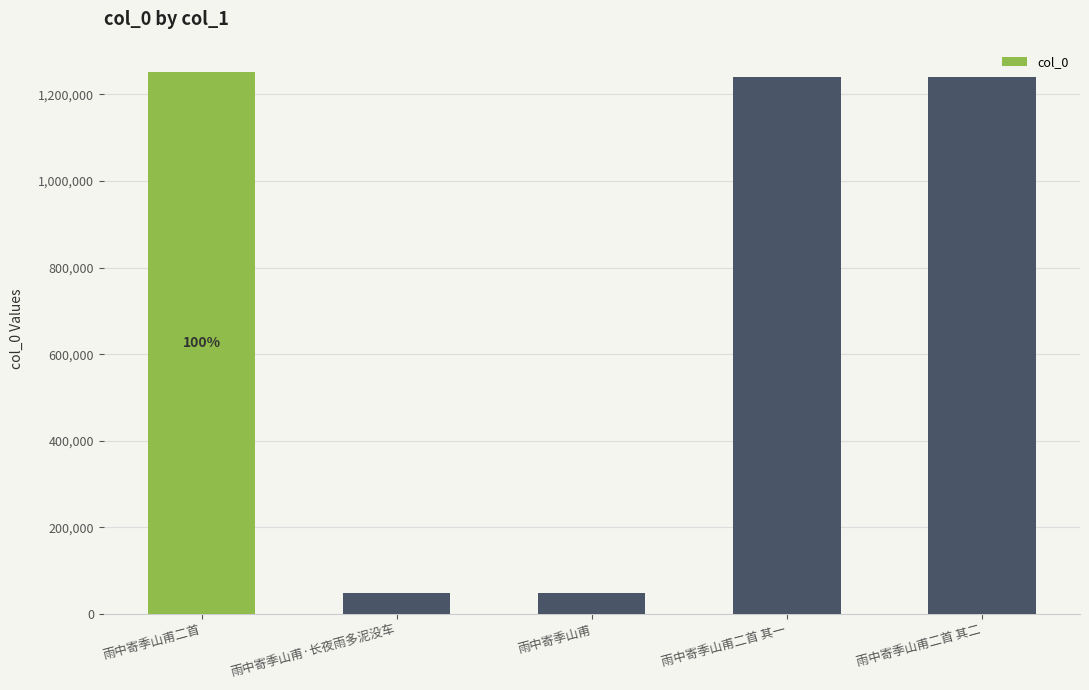

True or false: the data shows 1241377 at 雨中寄季山甫二首 其一.

True